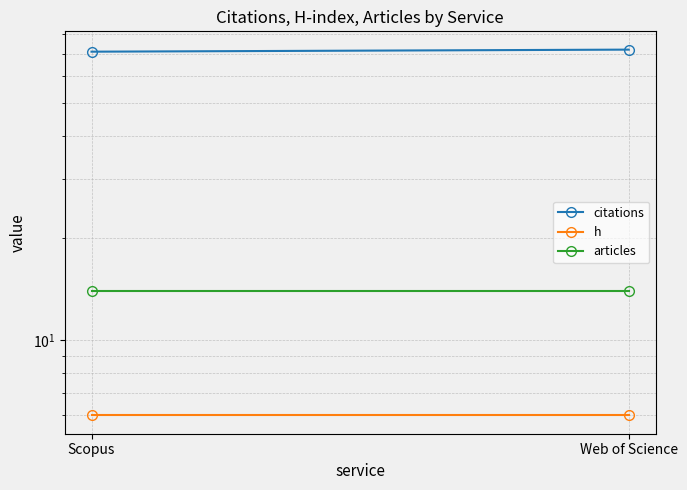

Reading right to left, what are all the values shown in this chart?

citations: 72	71
h: 6	6
articles: 14	14